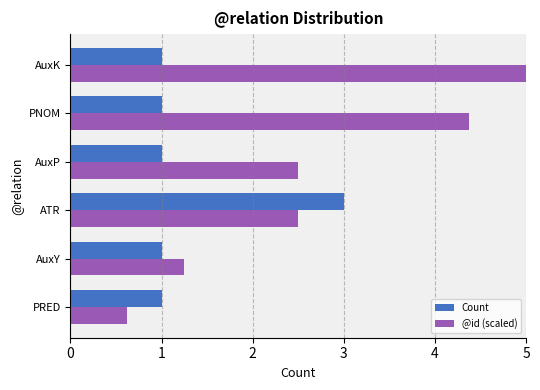

Between AuxP and PNOM, which series saw the biggest shift?

@id (scaled)